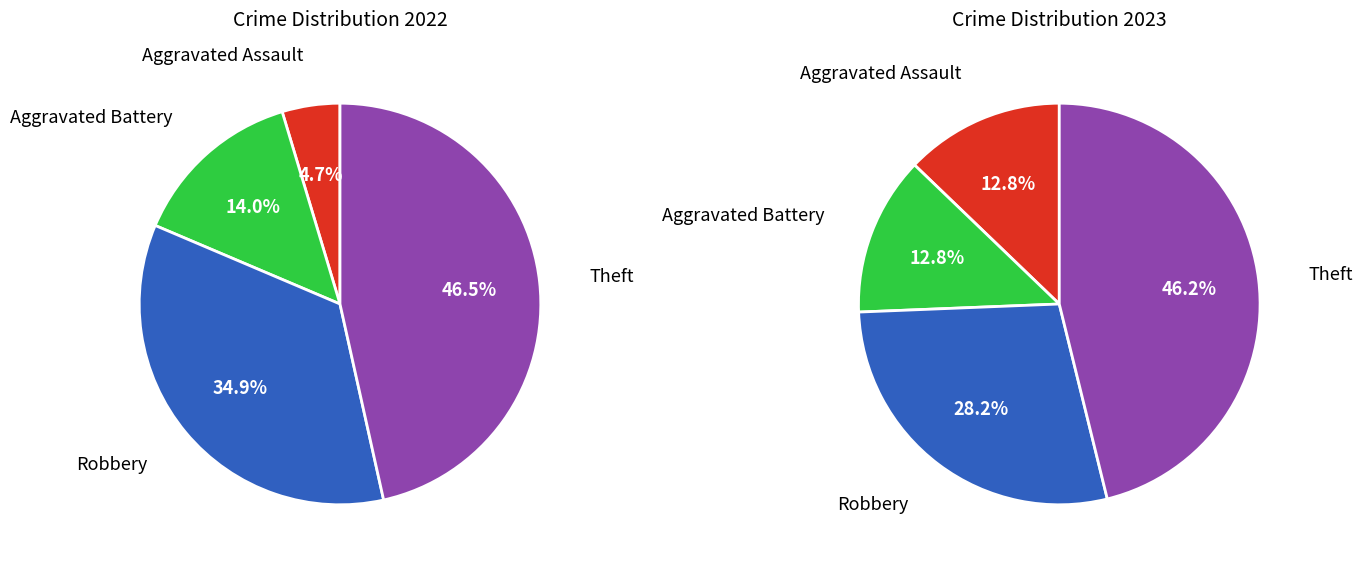

To the nearest percent, what is the average slice percentage?

25%